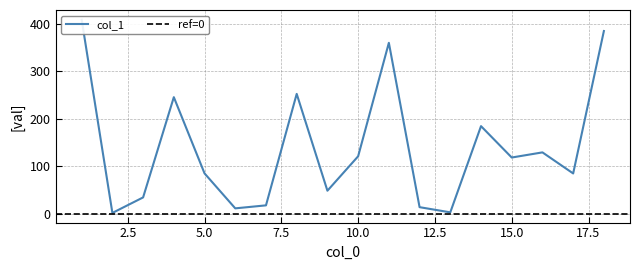

Where does the data first go above 118?

4